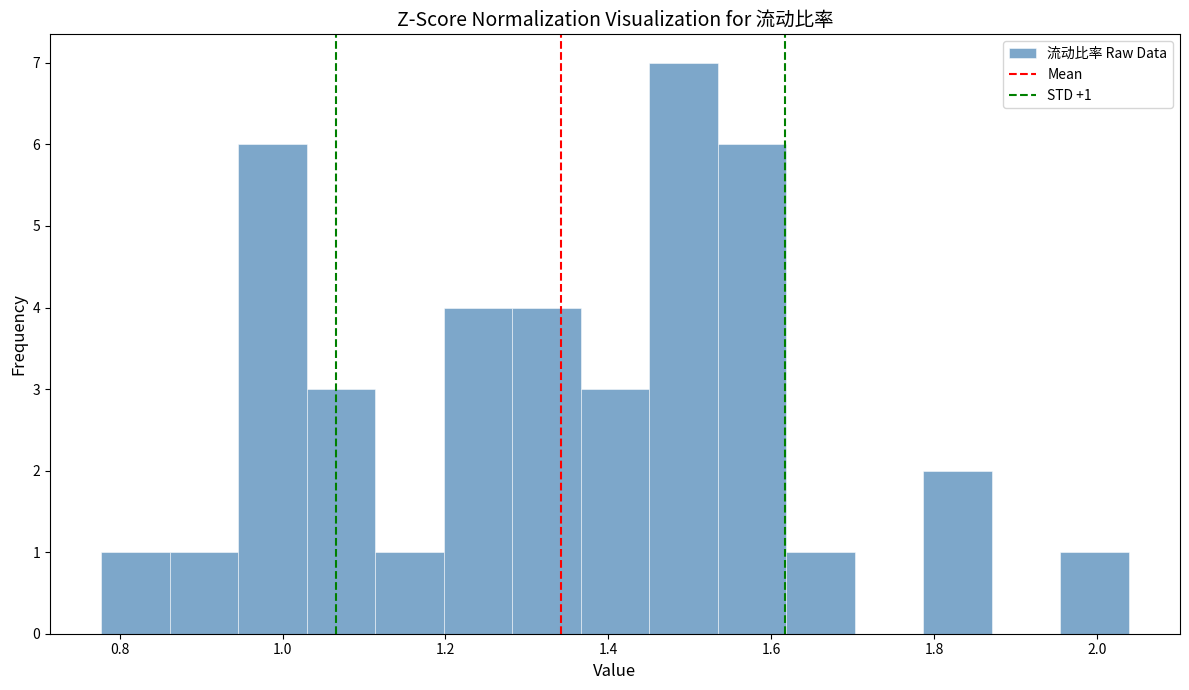

Over which range of the x-axis is the bar tallest?

1.46 to 1.54